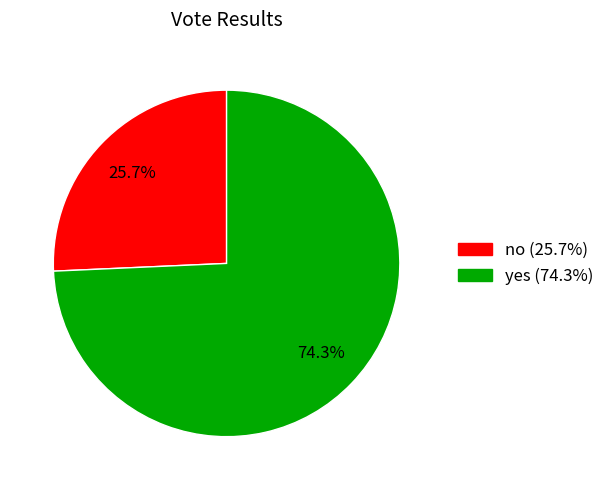

To the nearest percent, what is the difference between the largest and smallest slice percentages?

49%